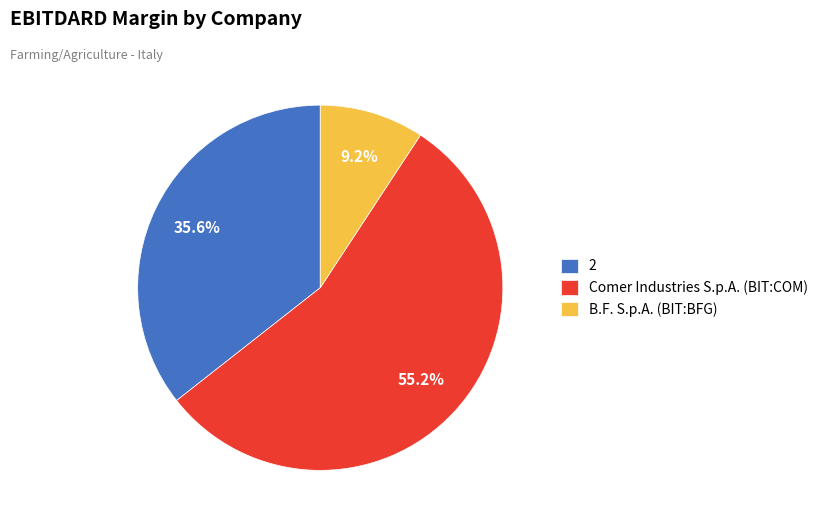

To the nearest percent, what is the average slice percentage?

33%